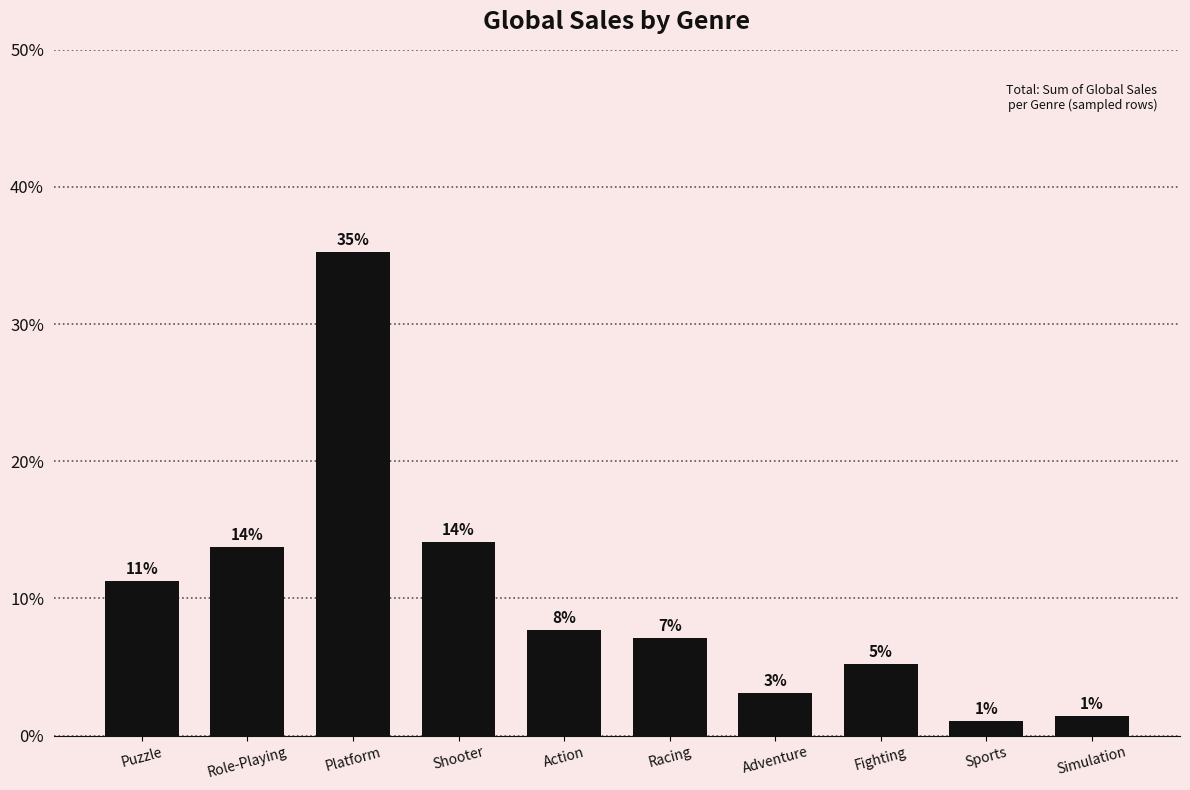

How many bars are there in total?

10